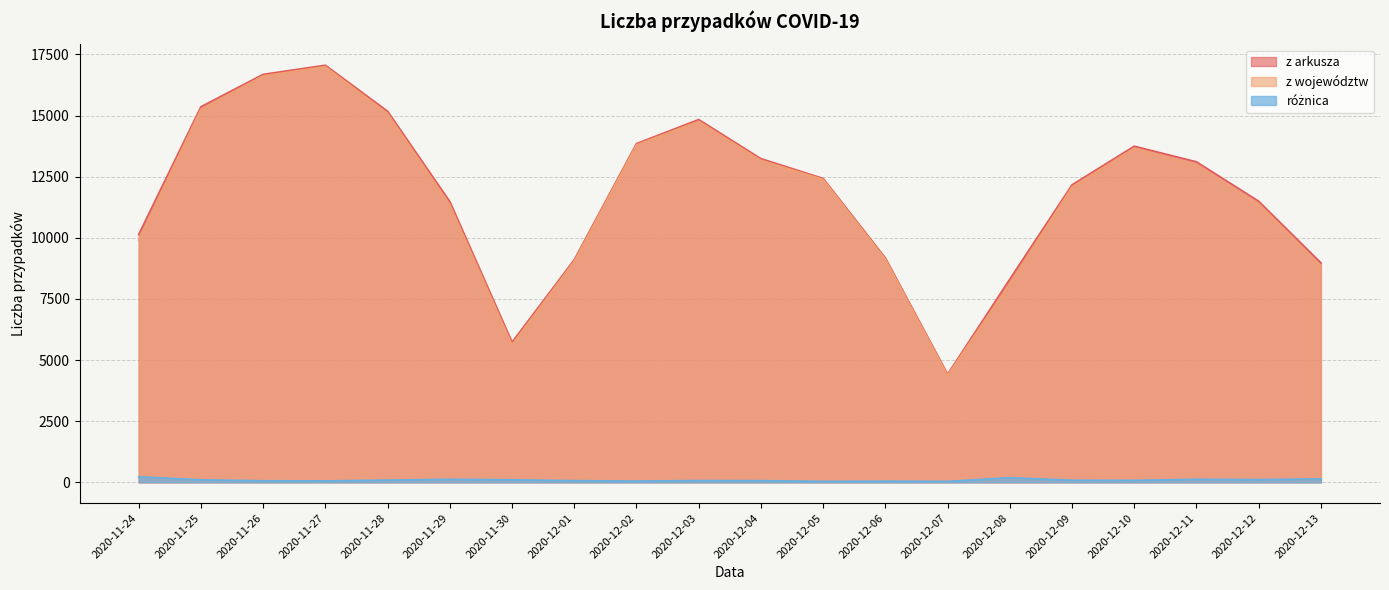

True or false: z województw and z arkusza cross at least once.

False